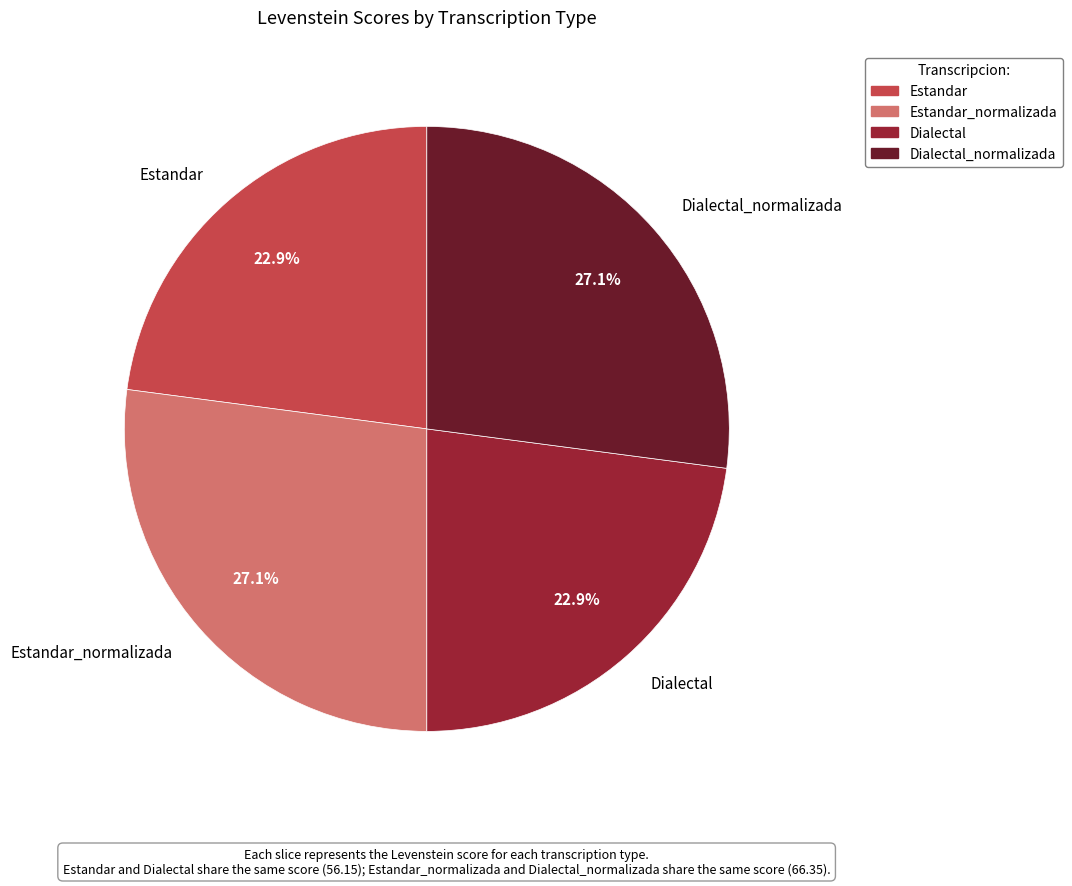

To the nearest percent, what portion does Dialectal represent?

23%